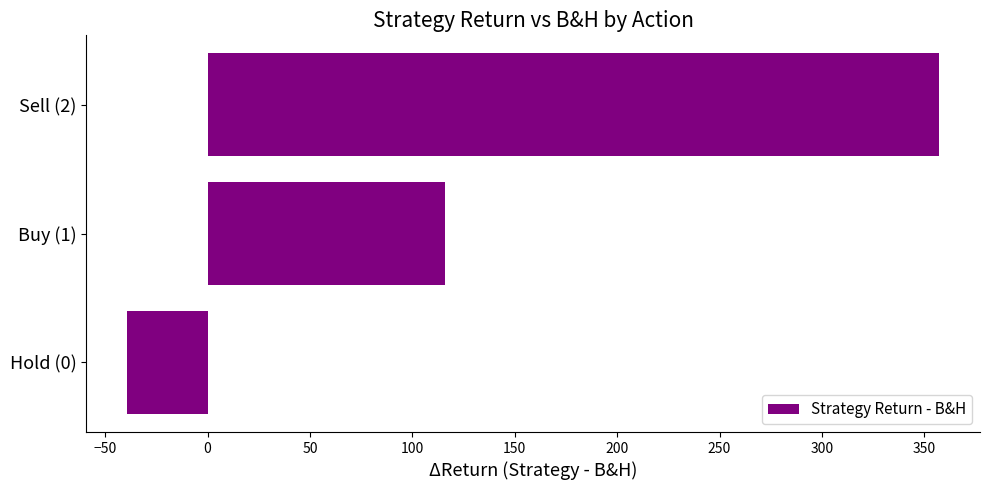

Reading top to bottom, list all the values displayed in this chart.

357.4	115.9	-39.3